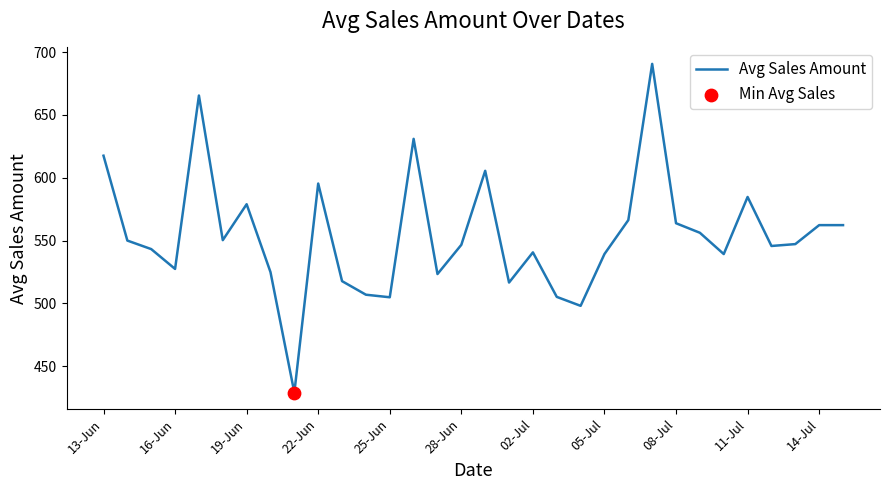

What is the smallest value displayed?

429.0